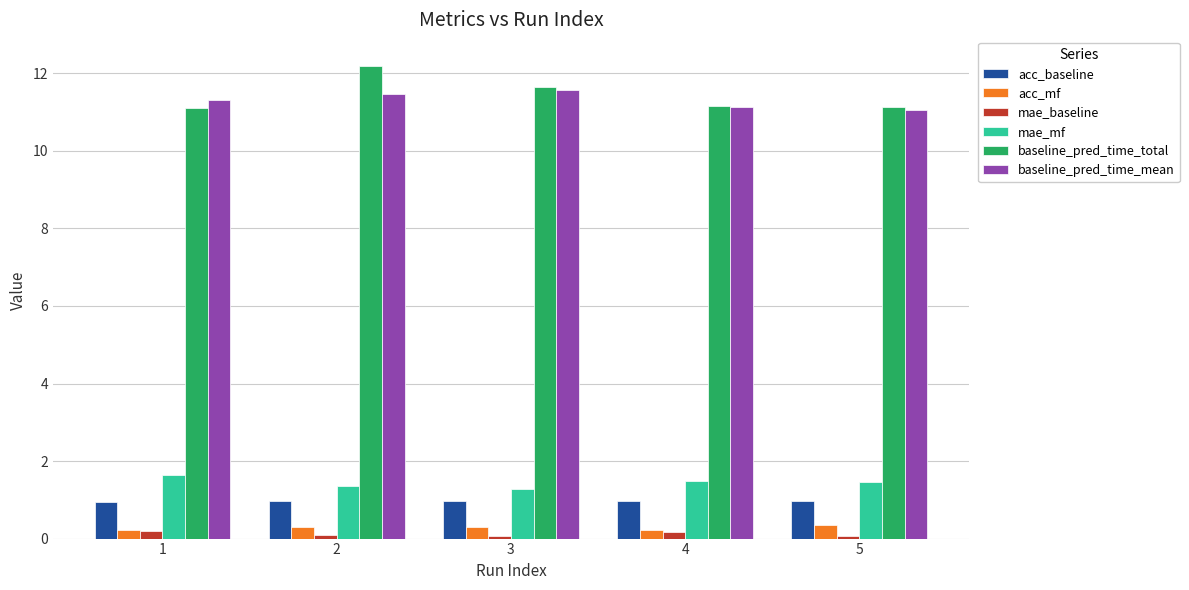

Is it true that baseline_pred_time_total equals 16.1 at 5?

False